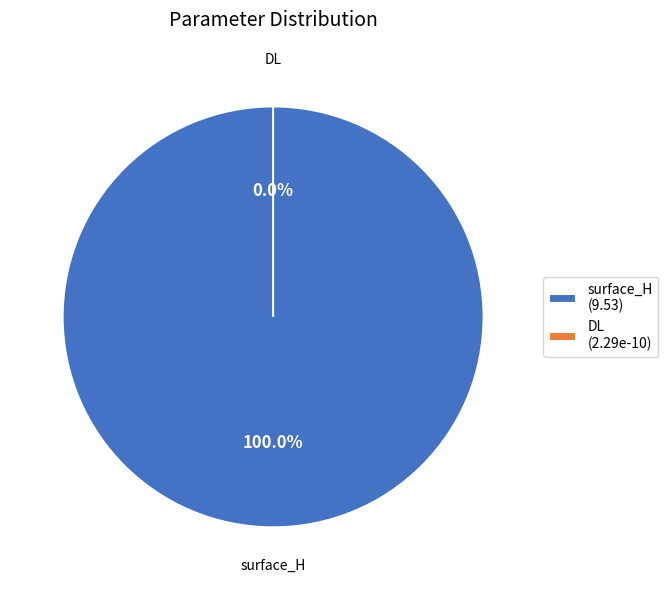

How many segments does this pie chart have?

2